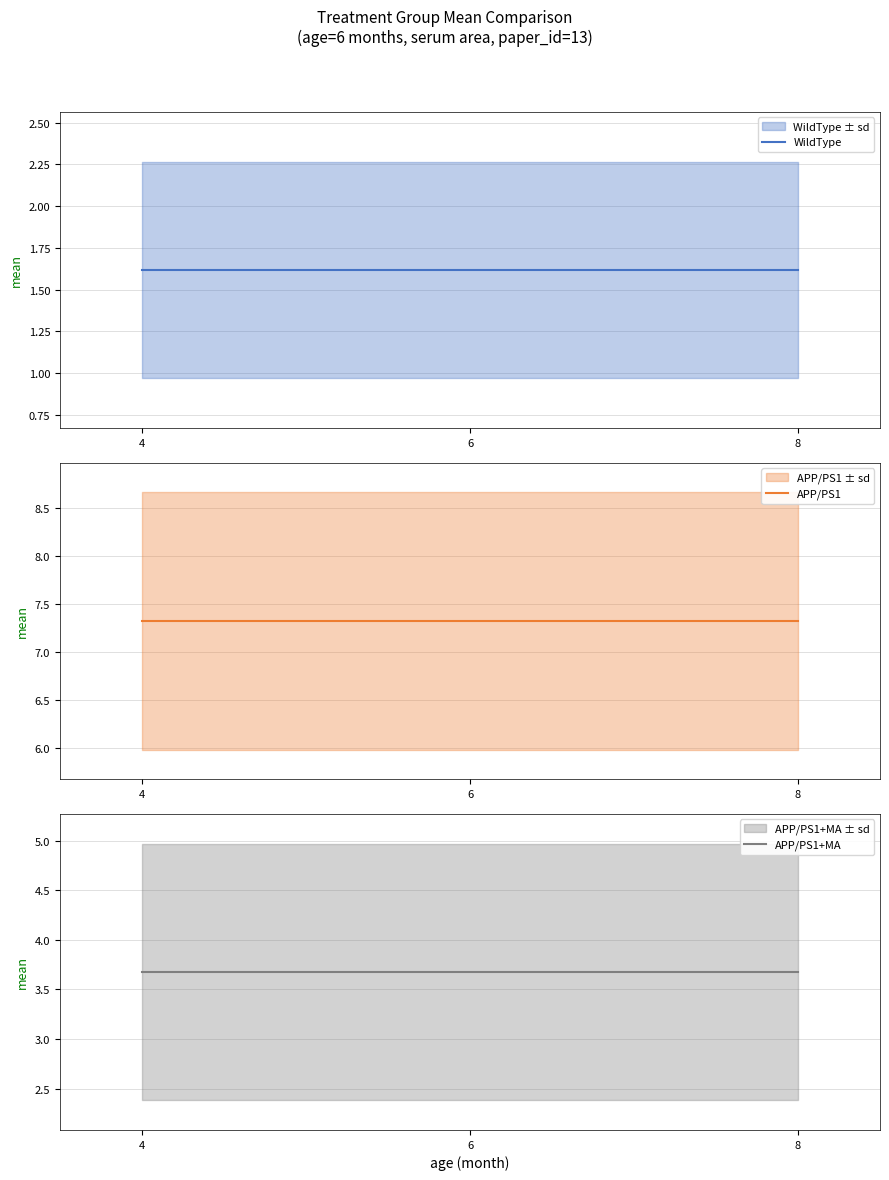

What is the value of the WildType point at the 2nd from the left?

1.6